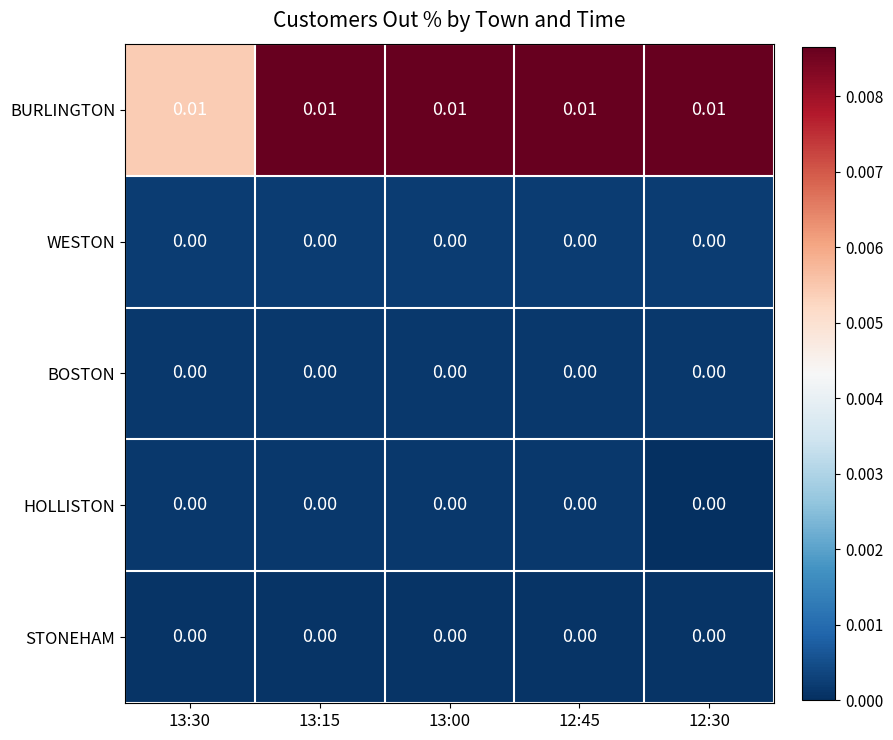

Which series has the largest total across all categories?

BURLINGTON